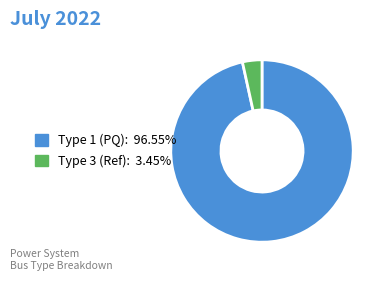

How many slices are in this pie chart?

2